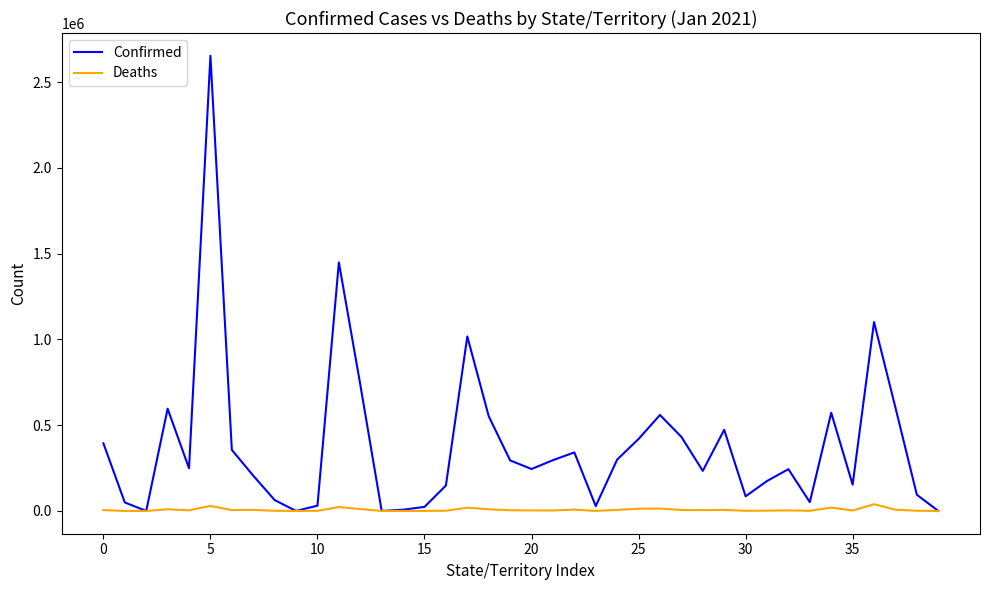

What is the maximum value for Confirmed?

2653925